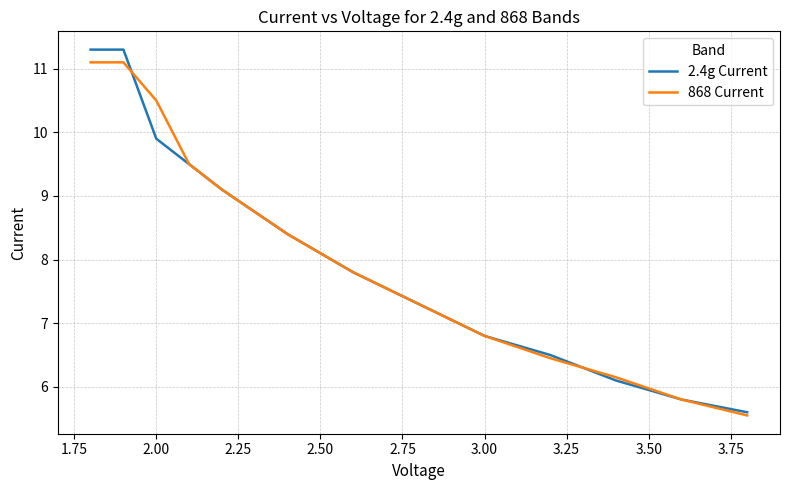

What is the minimum value for 2.4g Current?

5.6